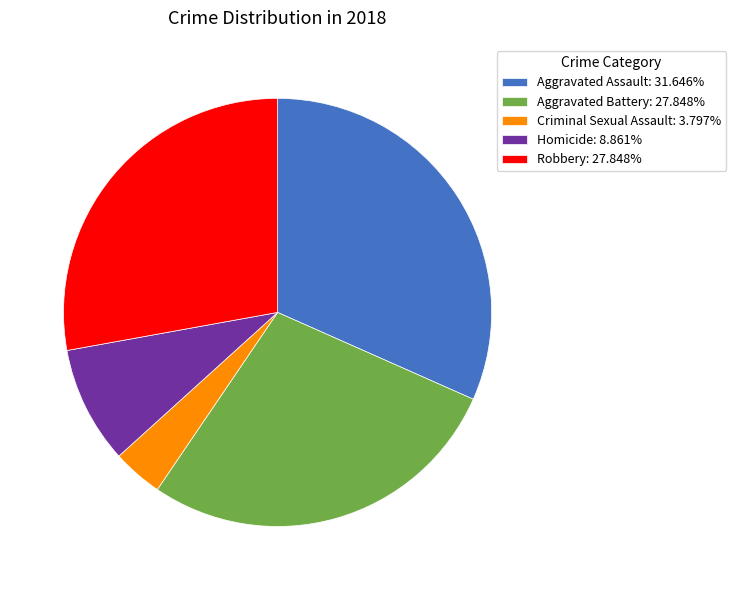

The Aggravated Assault slice represents 24% of the pie. True or false?

False